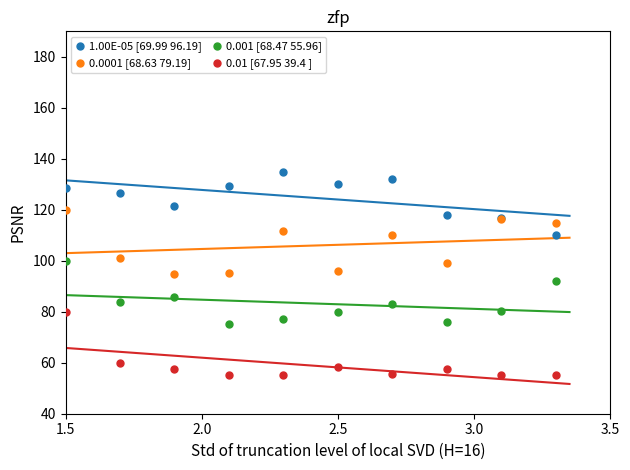

What is the X range (max minus min) for the scatter plot?

1.8